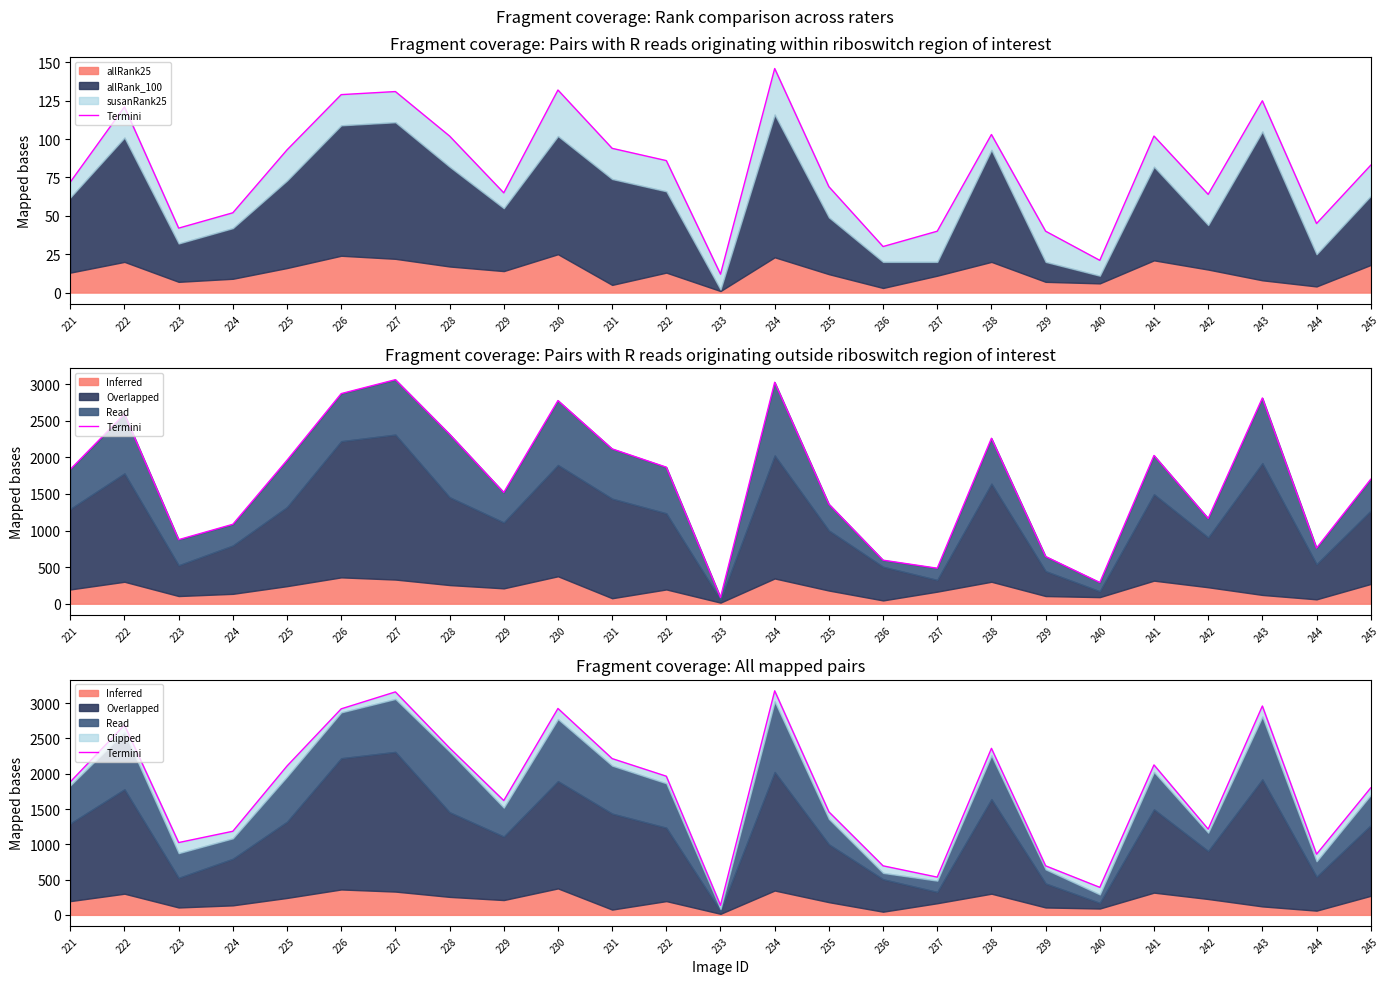

What is the value of the 13th point from the left?

135